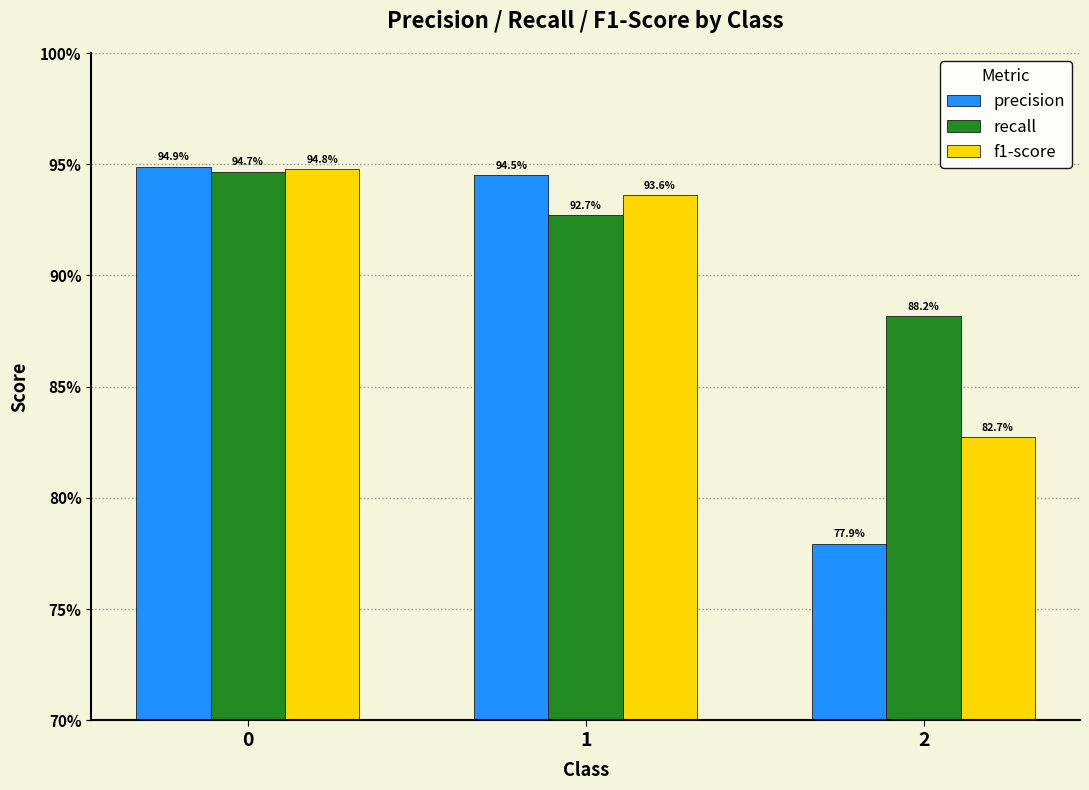

Is the value of f1-score at 2 greater than the value of precision at 1?

No